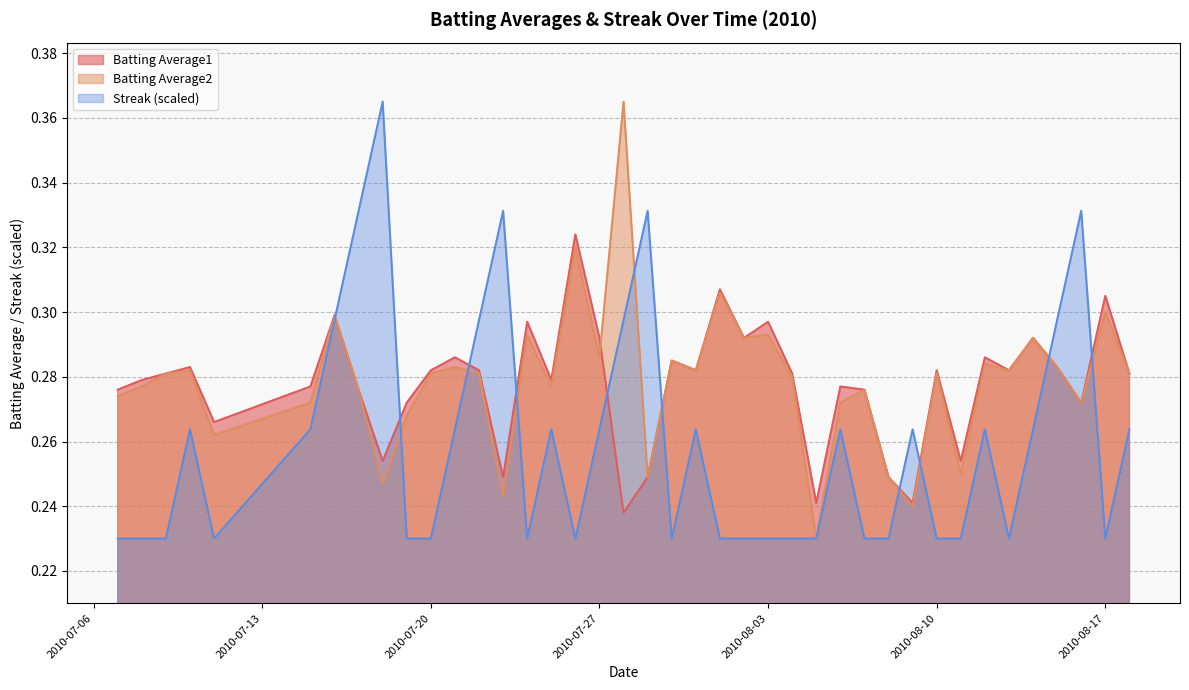

What are all the series names shown in the legend?

Batting Average1, Batting Average2, Streak (scaled)